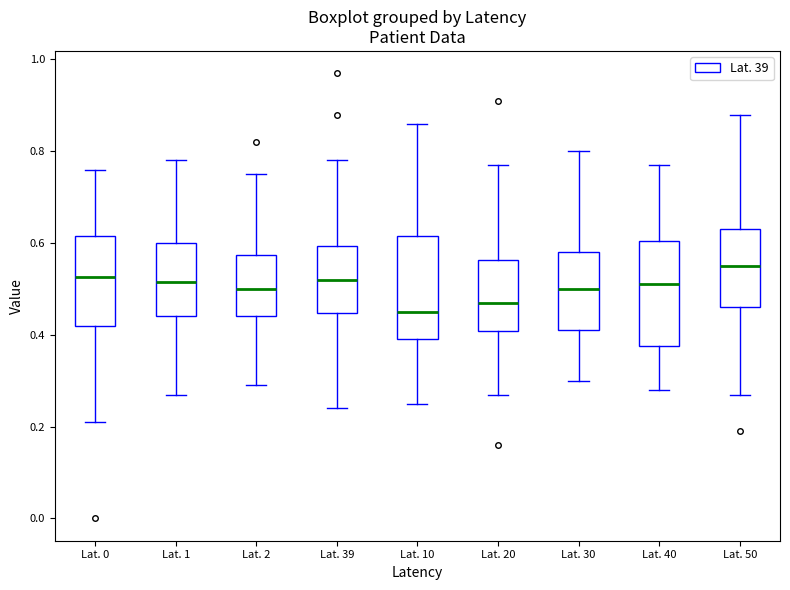

Reading left to right, transcribe this box plot: for each box, give where its median line is, the range the box spans, and where its two whiskers end, as read against the y-axis. The values are not printed on the chart, so give them approximately, as read against the axis.

Lat. 0: median 0.52, box 0.42 to 0.62, whiskers 0.22 to 0.76
Lat. 1: median 0.52, box 0.44 to 0.60, whiskers 0.28 to 0.78
Lat. 2: median 0.50, box 0.44 to 0.58, whiskers 0.30 to 0.76
Lat. 39: median 0.52, box 0.44 to 0.60, whiskers 0.24 to 0.78
Lat. 10: median 0.46, box 0.40 to 0.62, whiskers 0.26 to 0.86
Lat. 20: median 0.48, box 0.40 to 0.56, whiskers 0.28 to 0.78
Lat. 30: median 0.50, box 0.42 to 0.58, whiskers 0.30 to 0.80
Lat. 40: median 0.52, box 0.38 to 0.60, whiskers 0.28 to 0.78
Lat. 50: median 0.56, box 0.46 to 0.64, whiskers 0.28 to 0.88